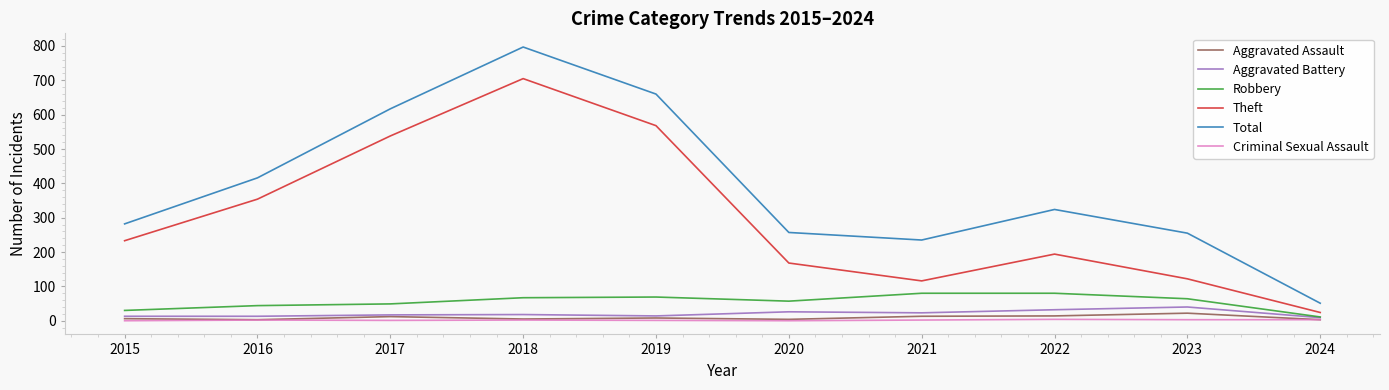

True or false: Theft has more than 0 points higher than both neighbors.

True